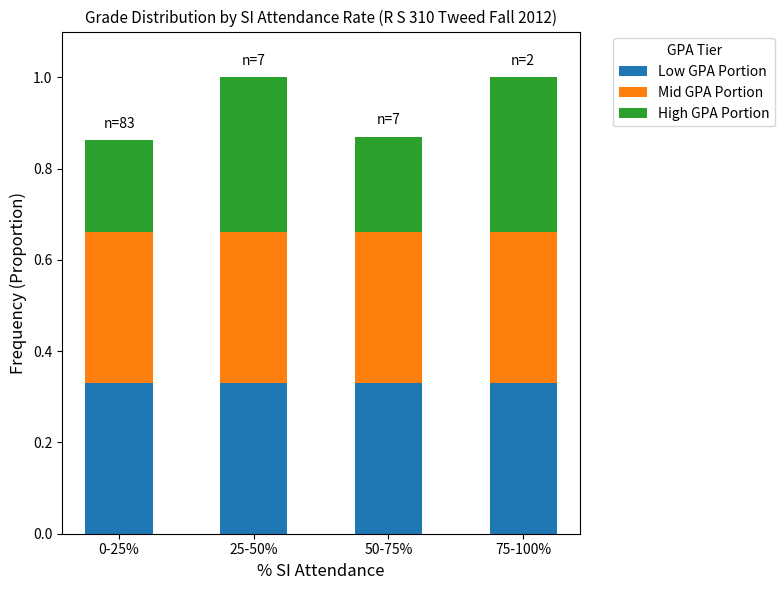

What is the total value across all series at 75-100%?

1.0